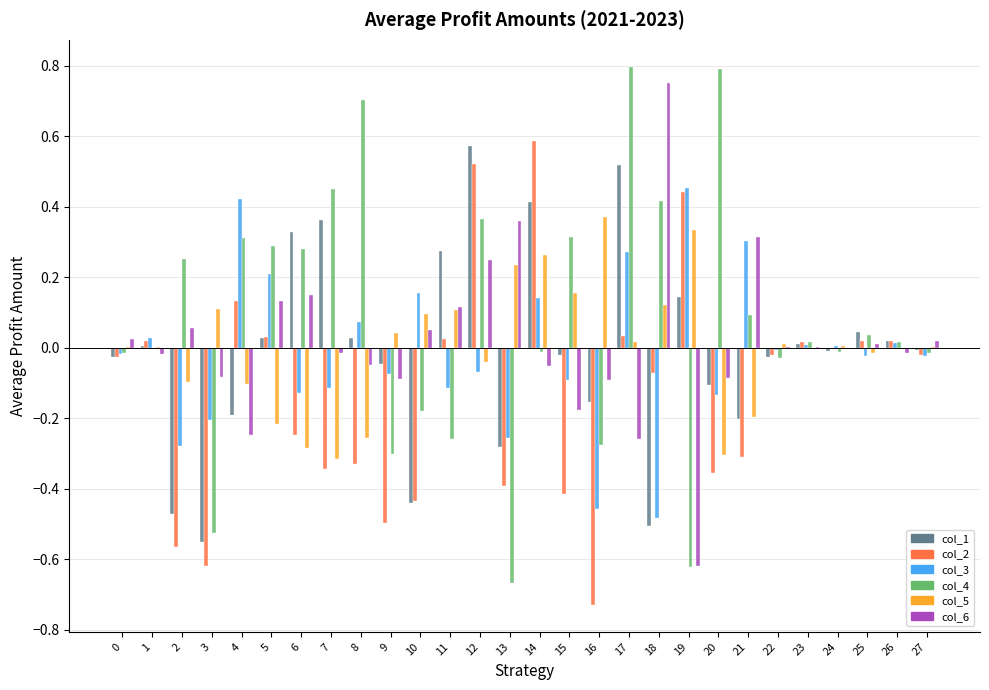

What is the sum of all col_2 values?

-3.5